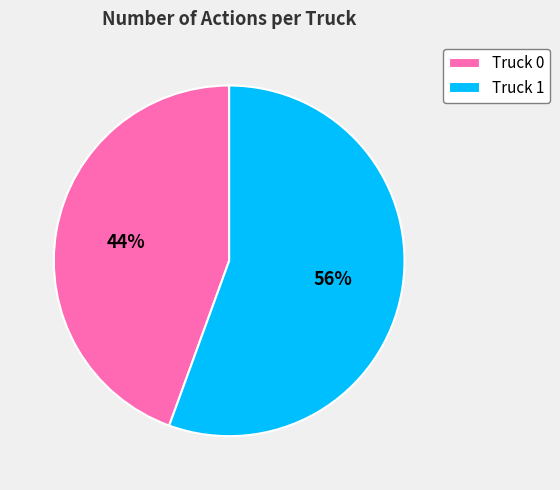

Between Truck 0 and Truck 1, which is larger?

Truck 1